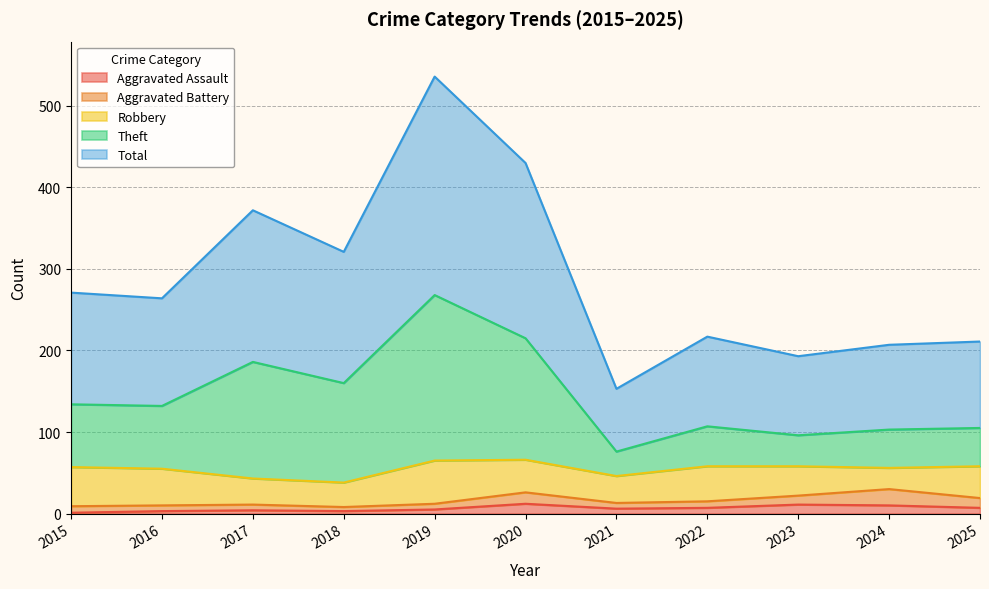

Which category has the lowest value in the Theft series?

2021